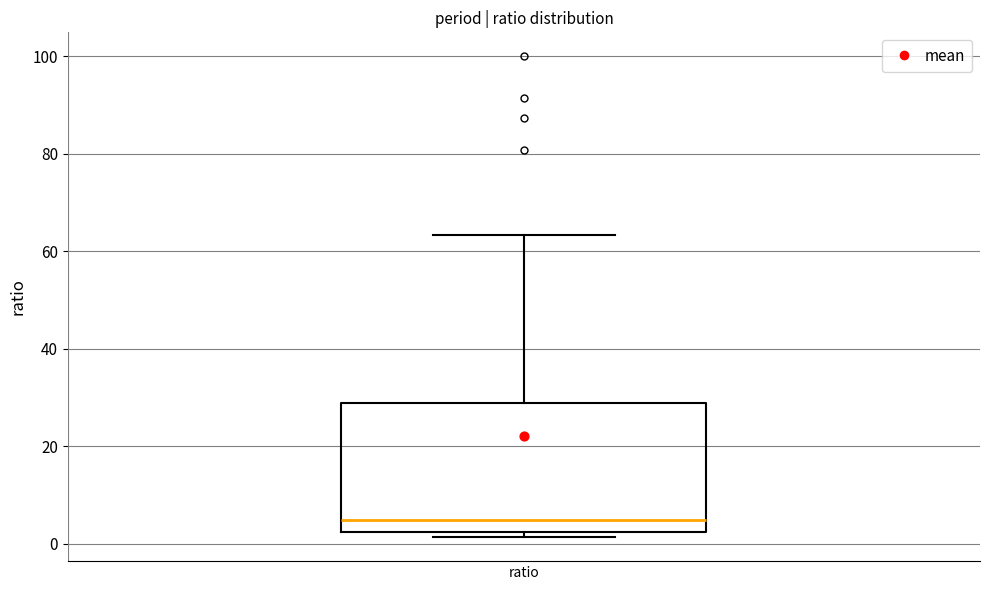

Read this box plot against the y-axis: the position of the median line, the range covered by the box, and the ends of both whiskers. The values are not printed on the chart, so give them approximately, as read against the axis.

median 4, box 2 to 28, whiskers 2 (just below the box's lower edge) to 64